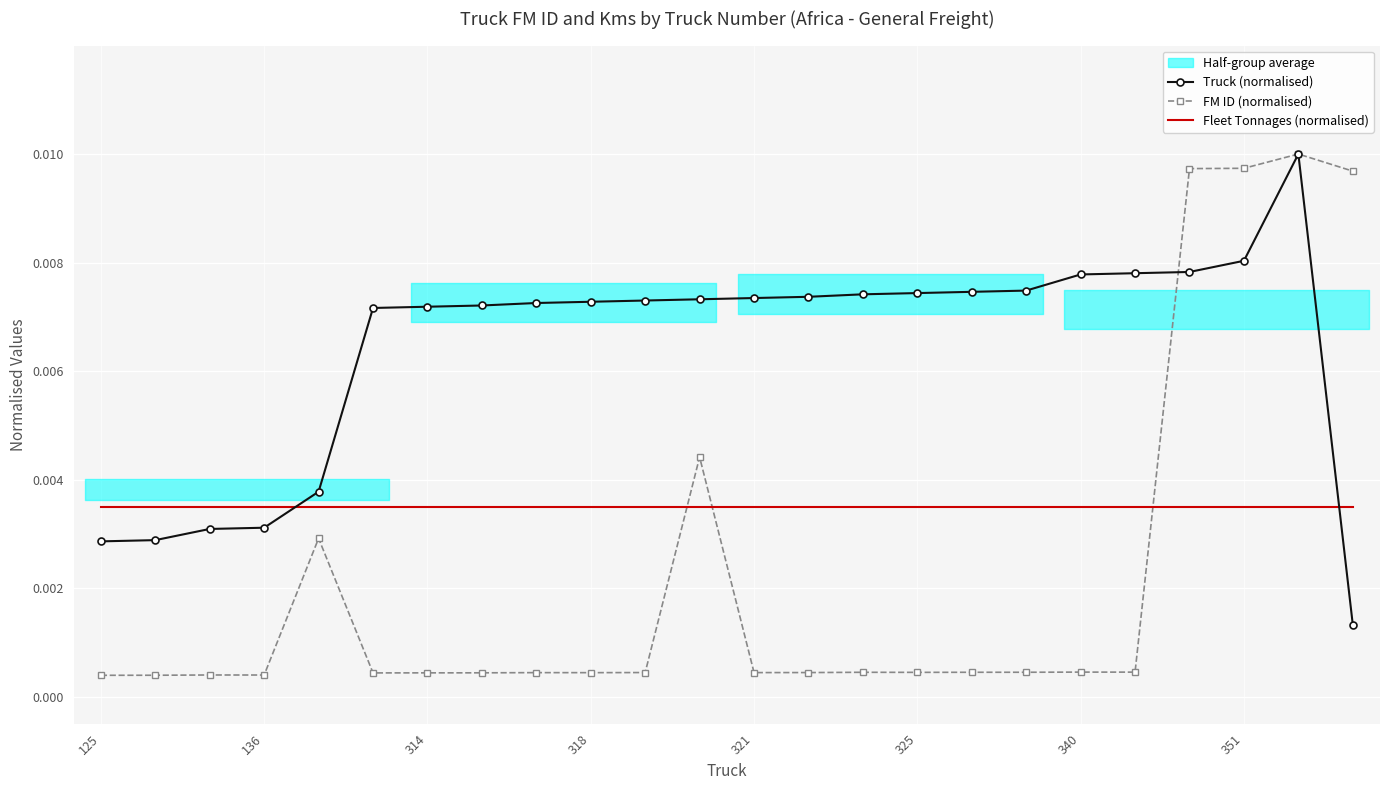

Is the value of Truck (normalised) at 314 greater than the value of Fleet Tonnages (normalised) at 125?

Yes